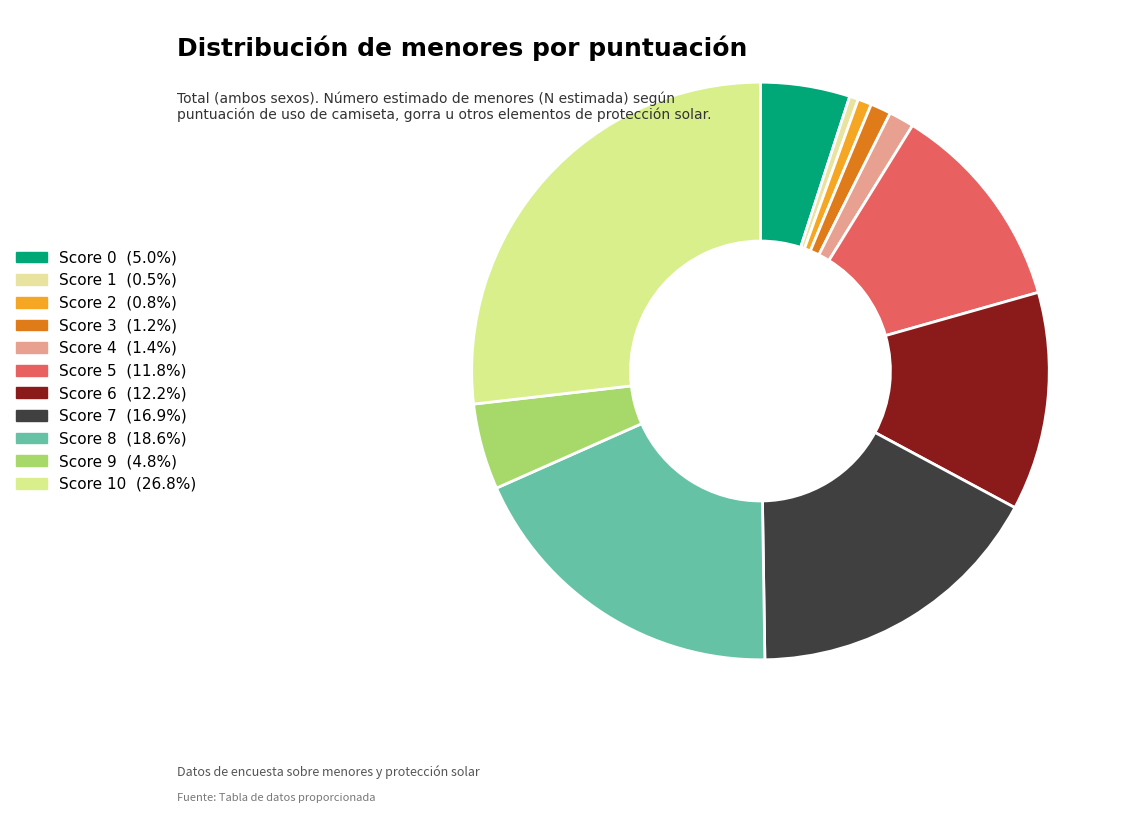

How many slices are in this pie chart?

11